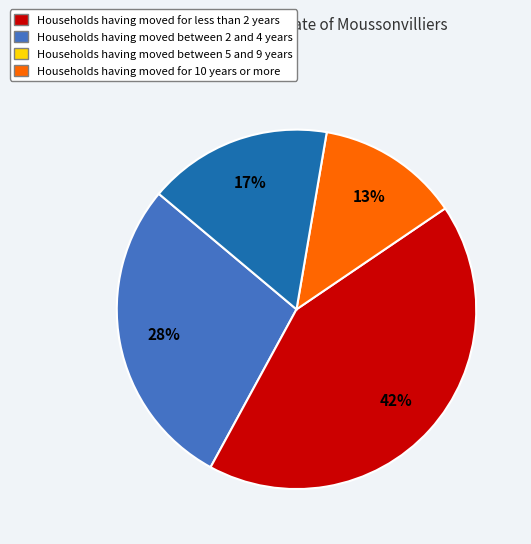

Count the number of slices in the pie.

4